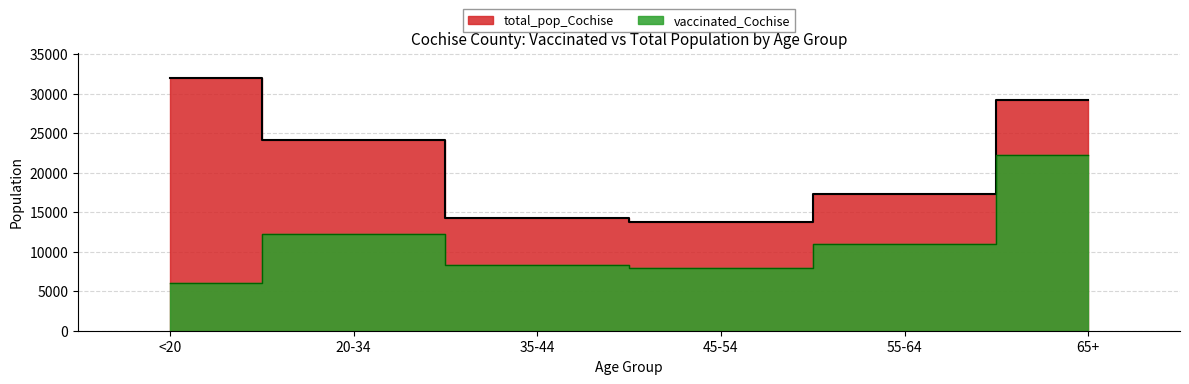

Between 55-64 and 35-44, which is larger?

55-64